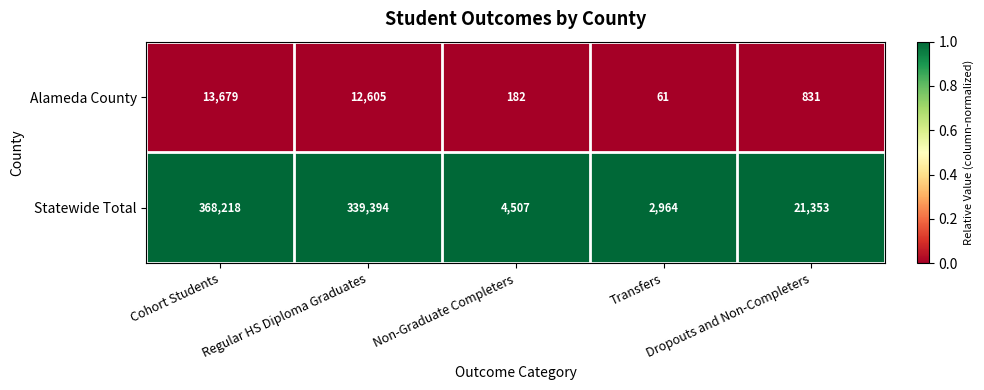

At which category is the sum across all series the highest?

Cohort Students